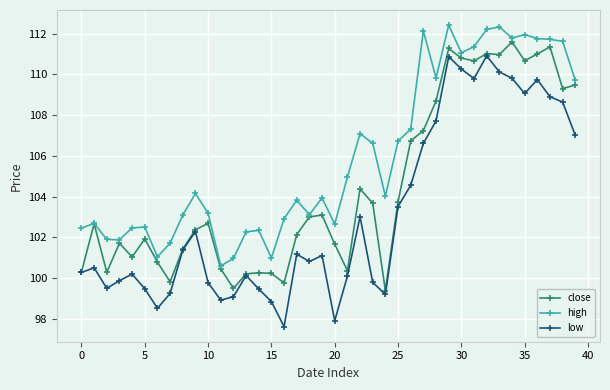

Rank the series by their average value, from highest to lowest.

high, close, low